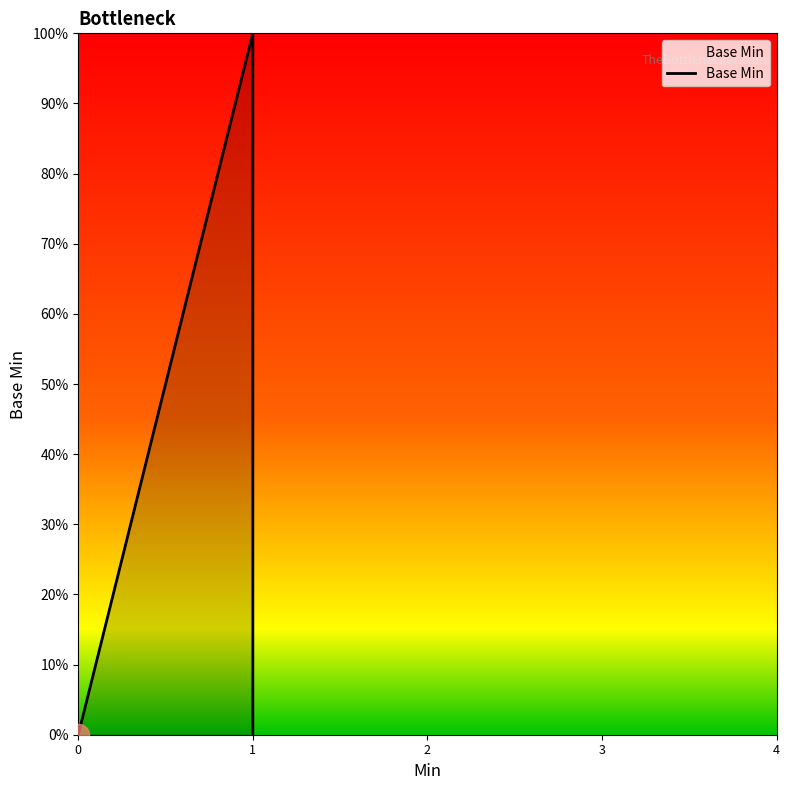

Between 1 and 4, which is larger?

1